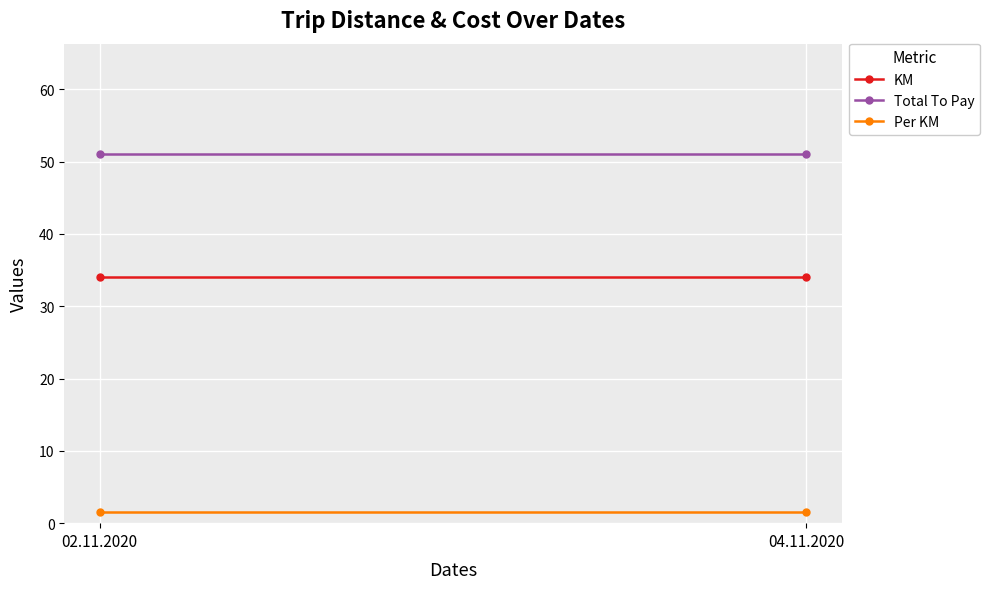

What is the sum of all Per KM values?

3.0